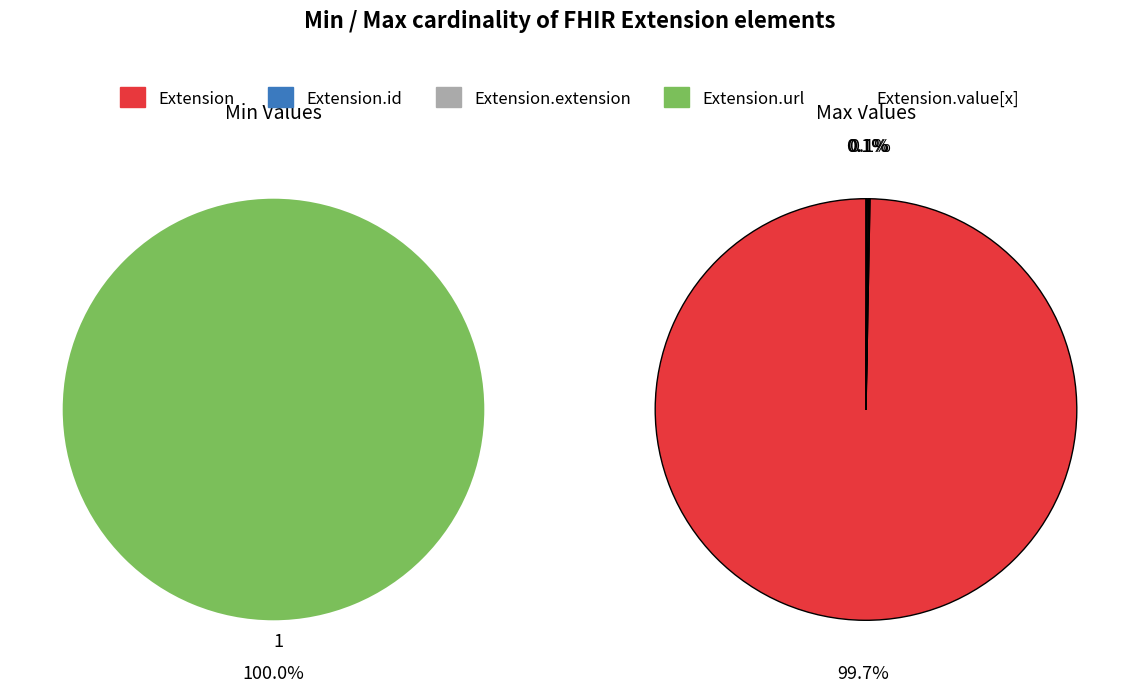

Combined, do Extension and Extension.url account for over 50%?

Yes